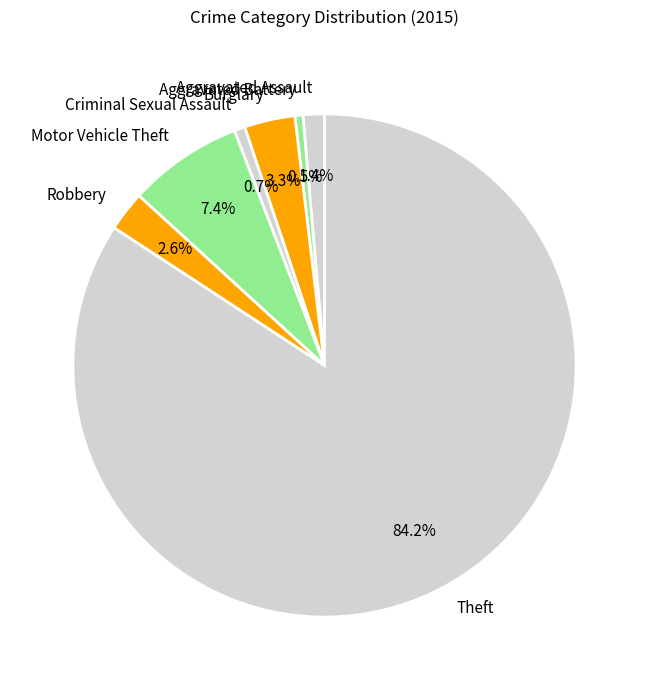

Is there any slice that represents more than half of the pie?

Yes